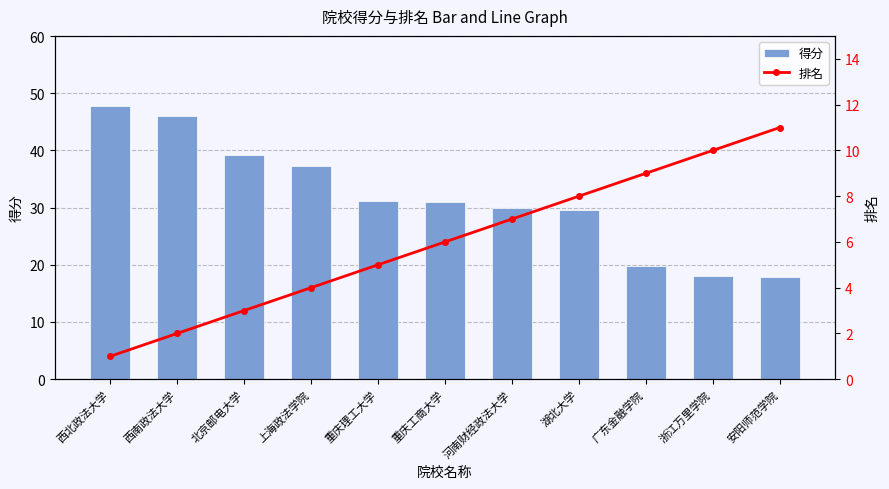

Reading right to left, what are all the values shown in this chart?

得分: 安阳师范学院=17.8	浙江万里学院=18.0	广东金融学院=19.8	湖北大学=29.5	河南财经政法大学=30.0	重庆工商大学=31.0	重庆理工大学=31.1	上海政法学院=37.2	北京邮电大学=39.2	西南政法大学=46.0	西北政法大学=47.7
排名: 安阳师范学院=11.0	浙江万里学院=10.0	广东金融学院=9.0	湖北大学=8.0	河南财经政法大学=7.0	重庆工商大学=6.0	重庆理工大学=5.0	上海政法学院=4.0	北京邮电大学=3.0	西南政法大学=2.0	西北政法大学=1.0